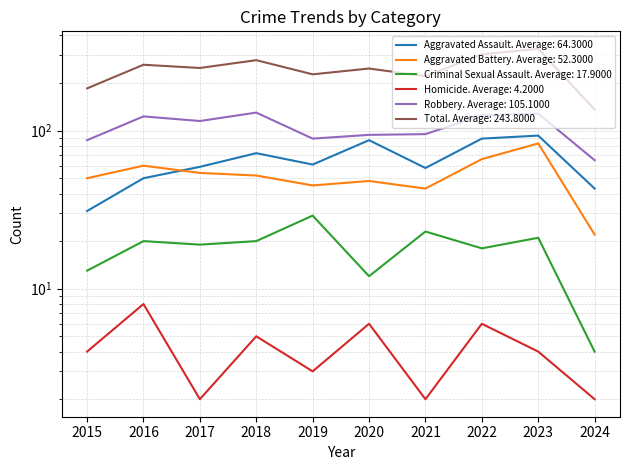

Reading left to right, list all the values displayed in this chart.

Aggravated Assault: 31	50	59	72	61	87	58	89	93	43
Aggravated Battery: 50	60	54	52	45	48	43	66	83	22
Criminal Sexual Assault: 13	20	19	20	29	12	23	18	21	4
Homicide: 4	8	2	5	3	6	2	6	4	2
Robbery: 87	123	115	130	89	94	95	125	128	65
Total: 185	261	249	279	227	247	221	304	329	136